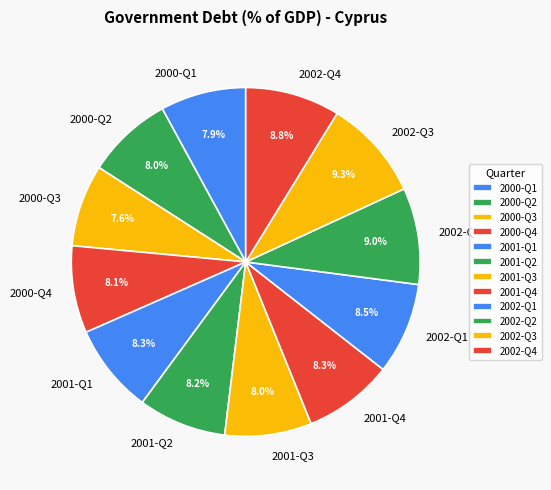

Between 2000-Q2 and 2002-Q4, which is larger?

2002-Q4